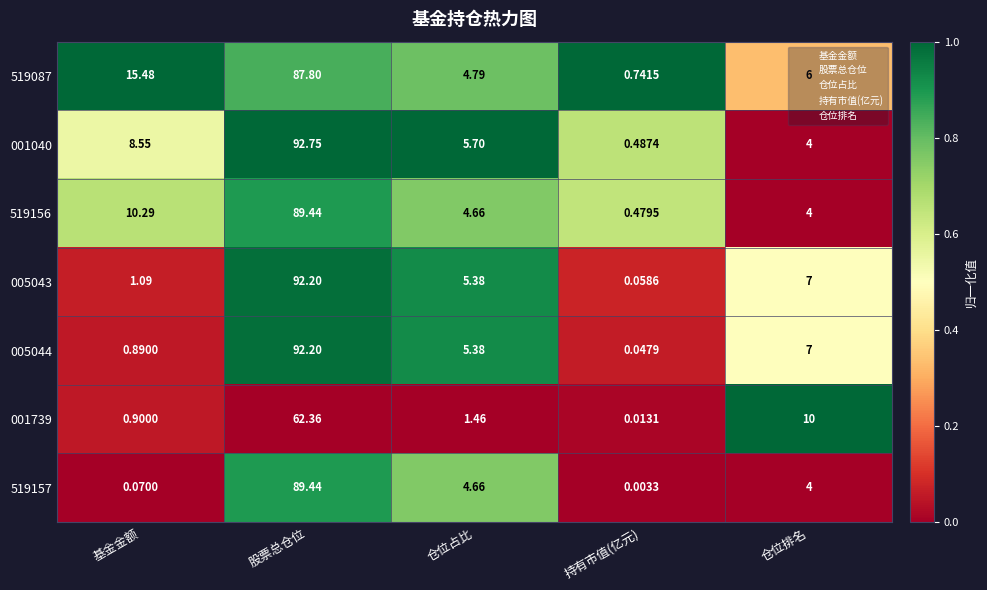

What is the maximum value shown in the chart?

92.8